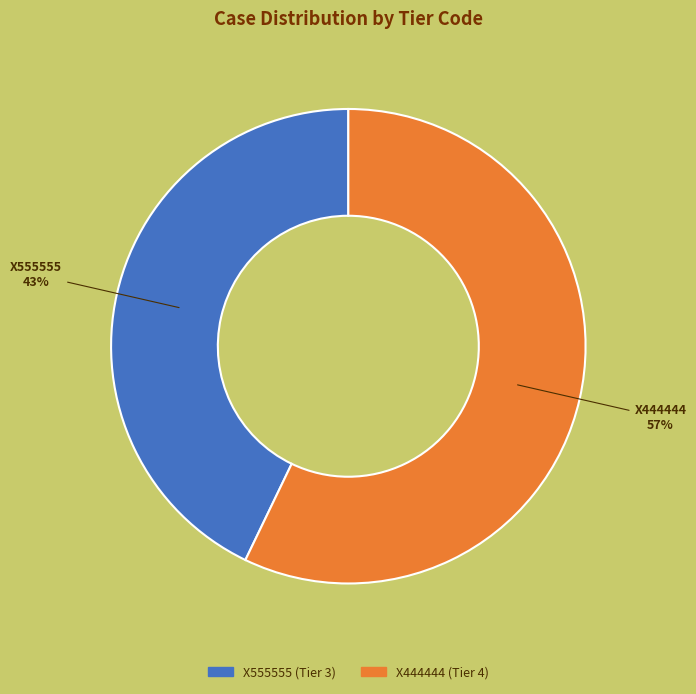

Is it true that X555555 is 43% of the pie?

True